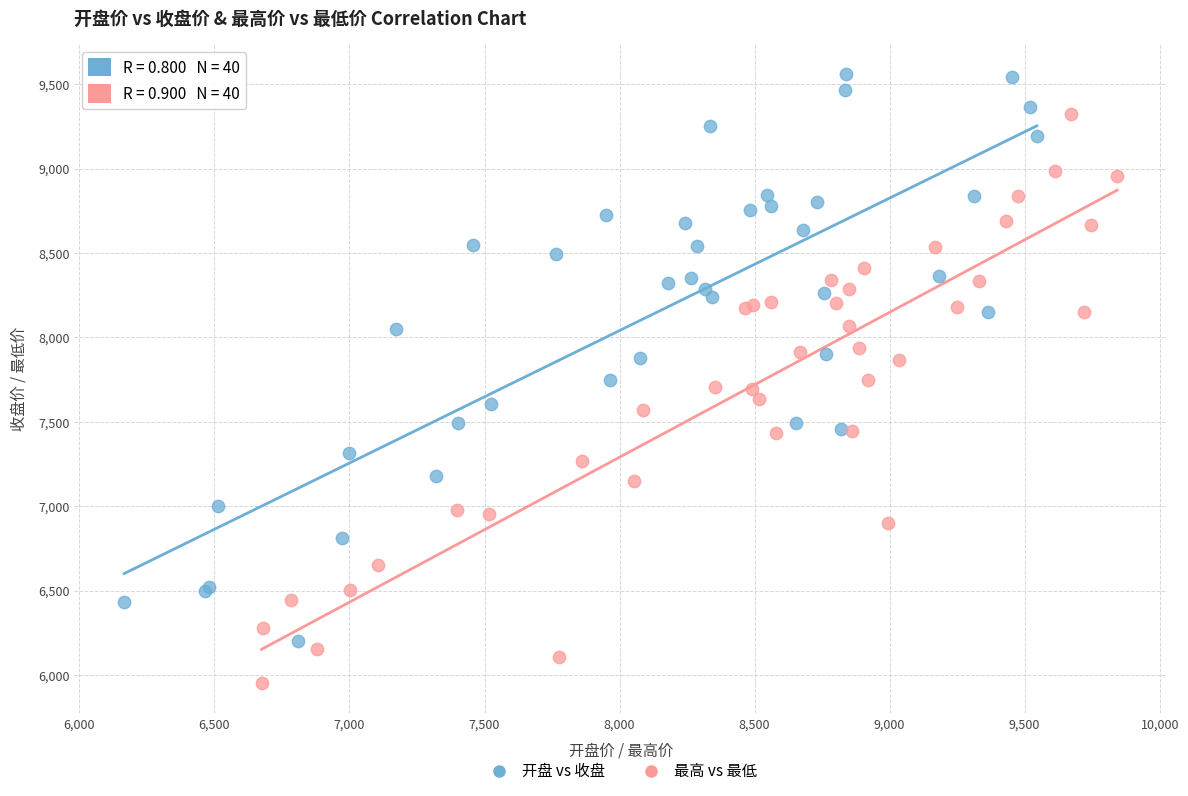

Which series contains the lowest Y value?

最高 vs 最低